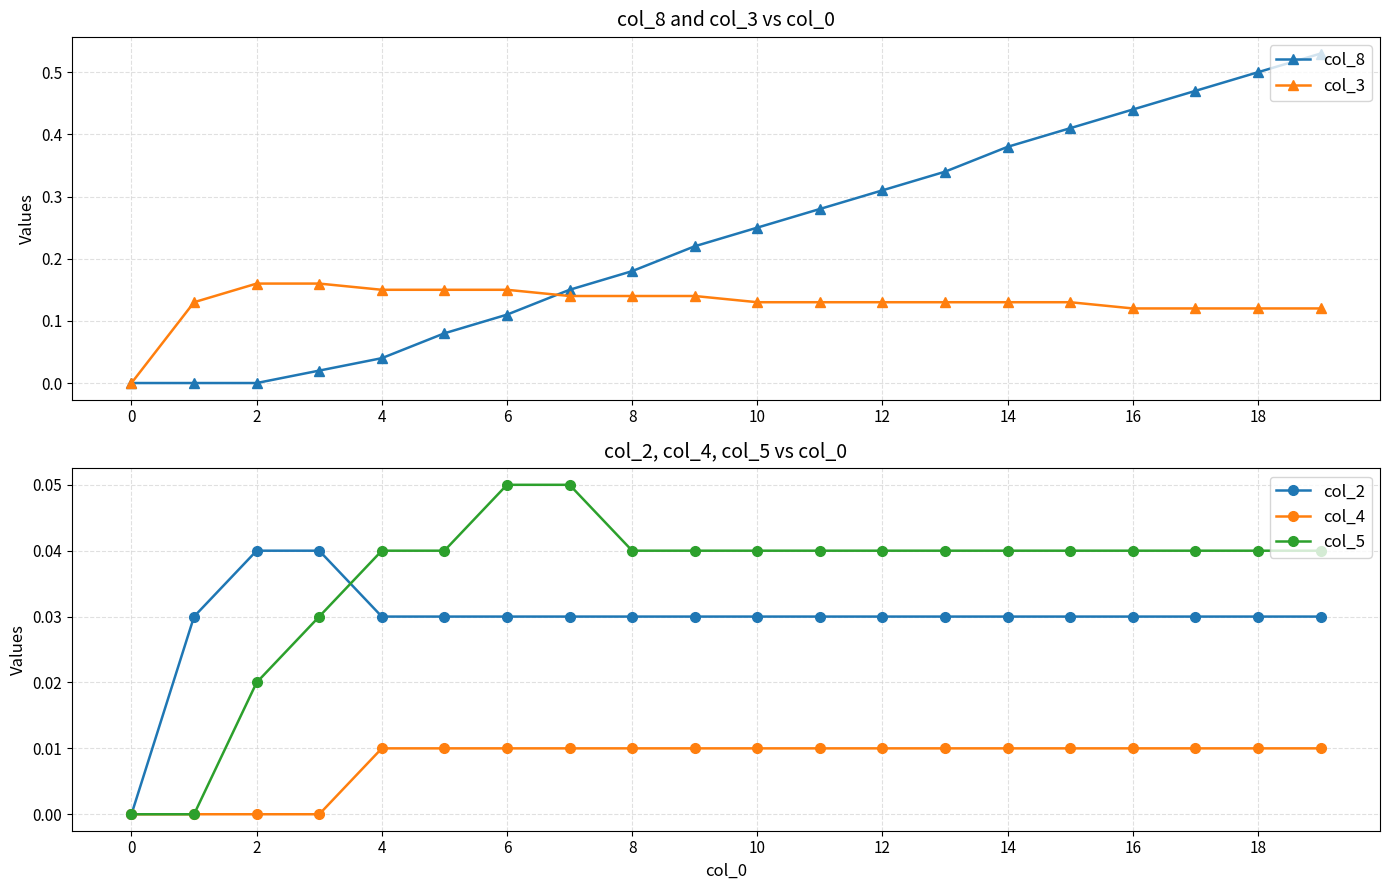

True or false: col_8 has more than 2 points higher than both neighbors.

False